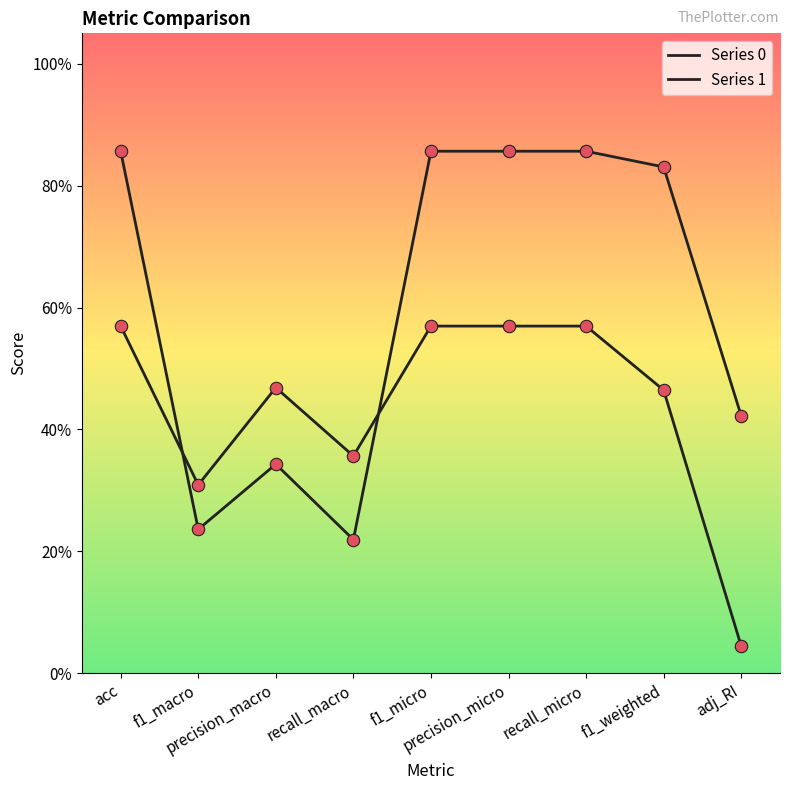

Is the value of Series 1 at adj_RI greater than the value of Series 0 at precision_micro?

No